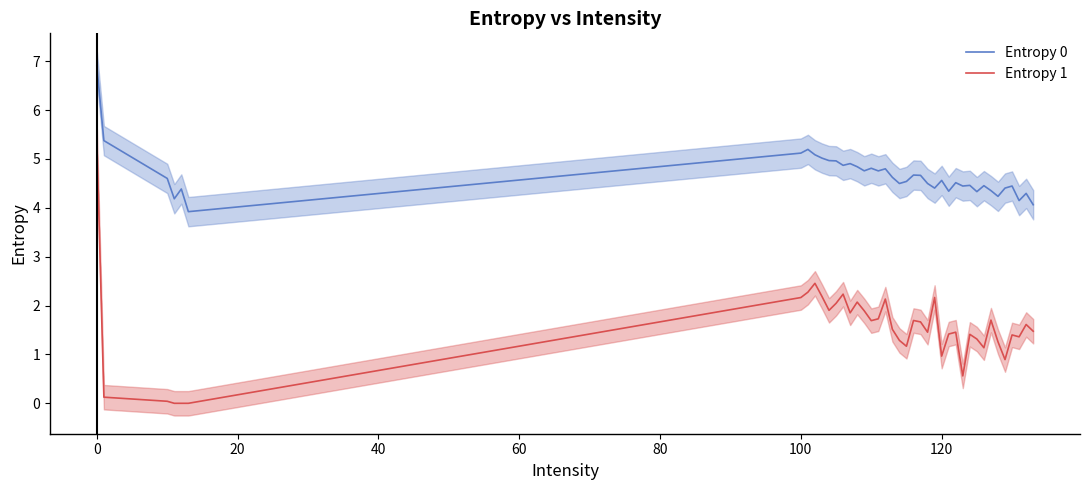

True or false: Entropy 0 and Entropy 1 cross at least once.

False